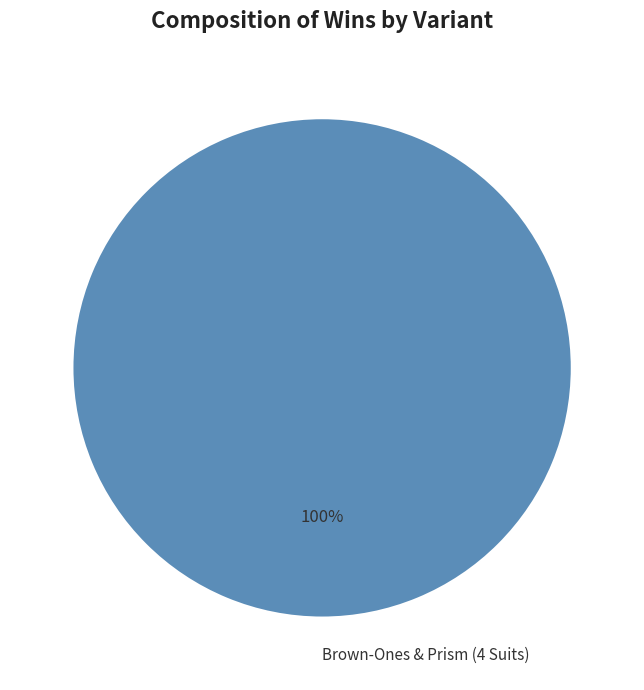

What percentage is the Brown-Ones & Prism (4 Suits) slice, to the nearest percent?

100%